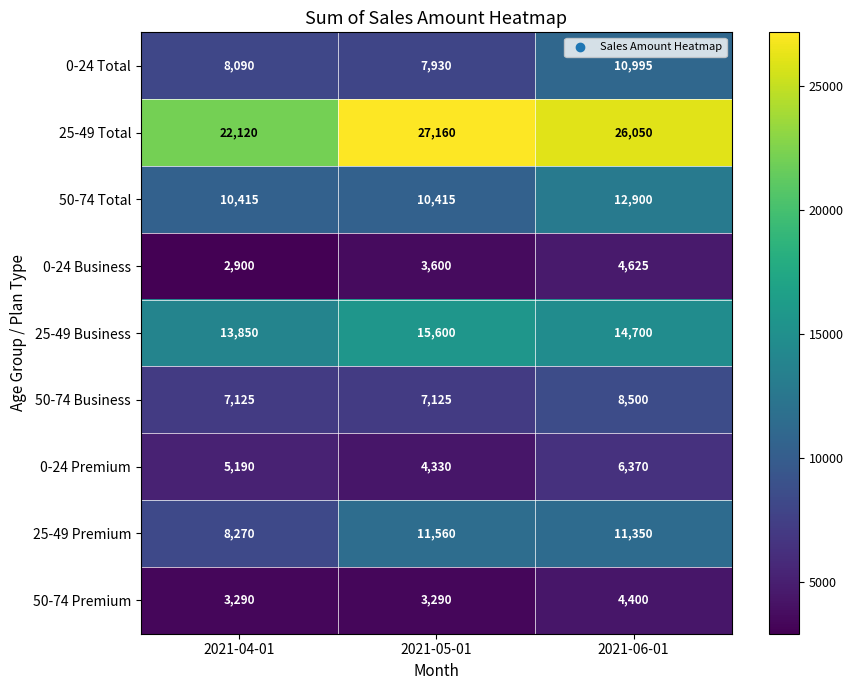

At which category is the sum across all series the highest?

2021-06-01